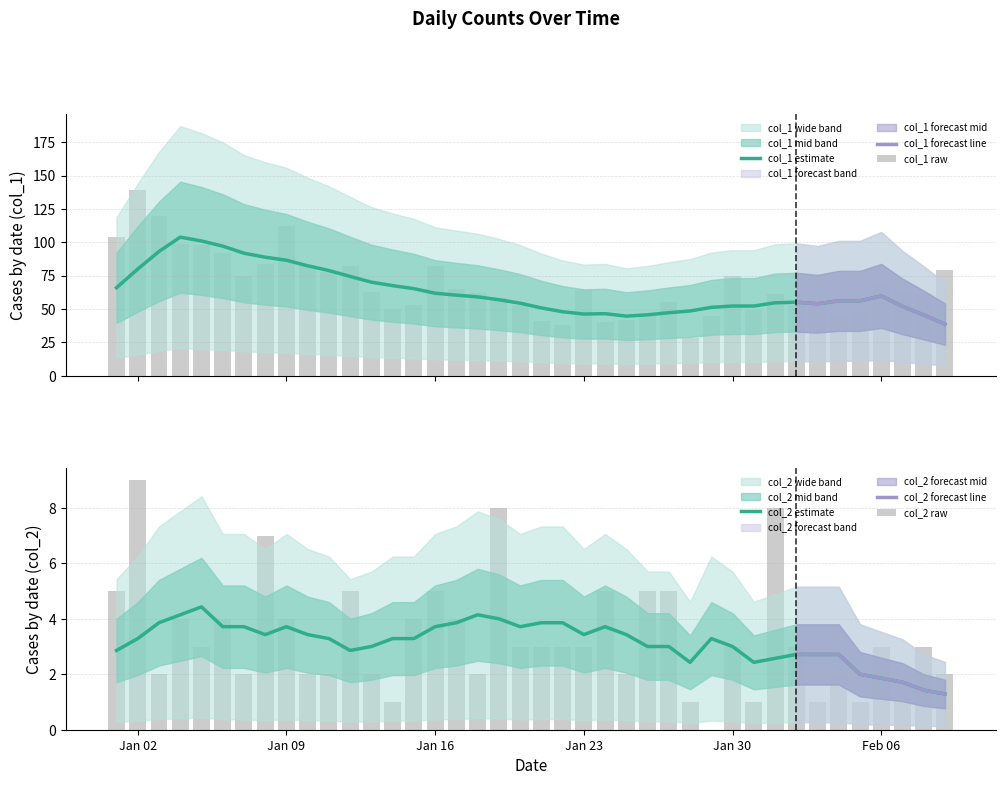

Count the number of categories in the chart.

40